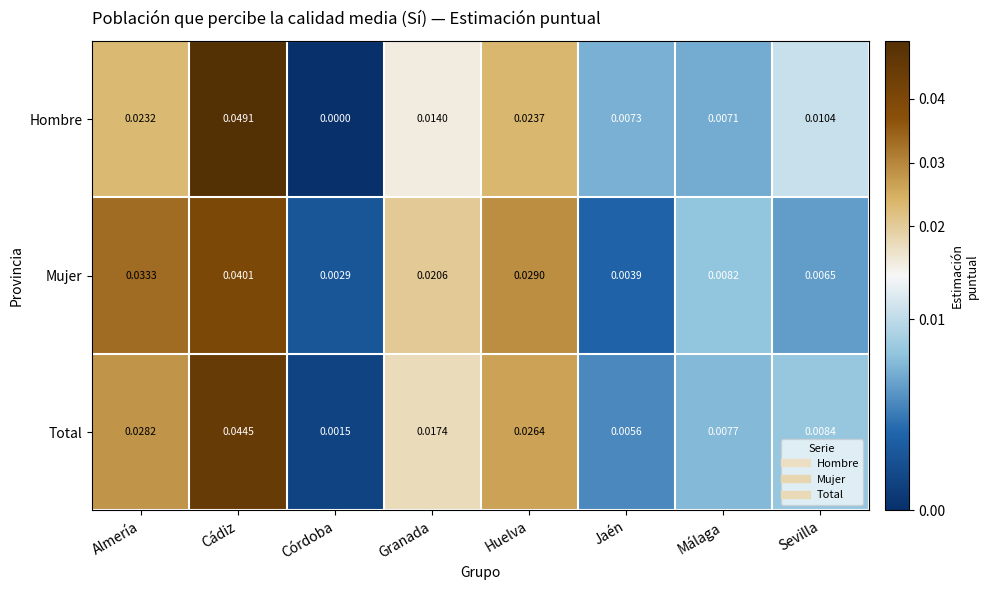

Rank the series at Huelva from highest to lowest value.

Mujer, Total, Hombre